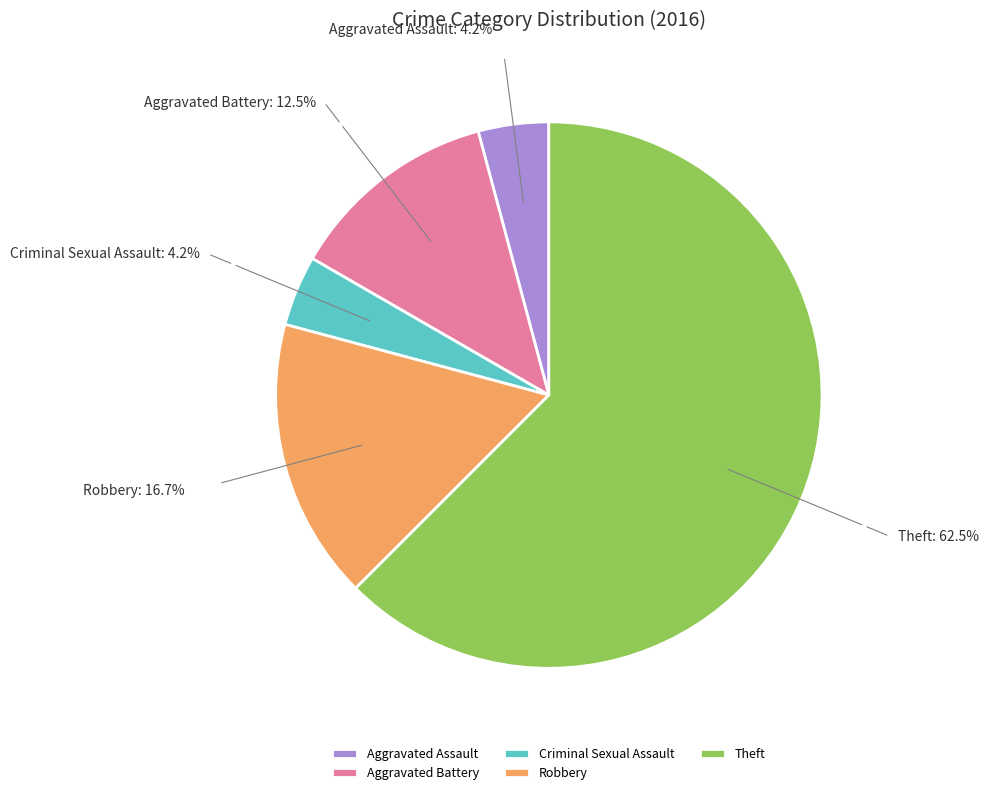

Which has a higher value, Robbery or Criminal Sexual Assault?

Robbery